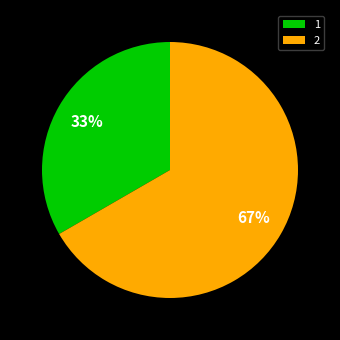

Is there any slice that represents more than half of the pie?

Yes